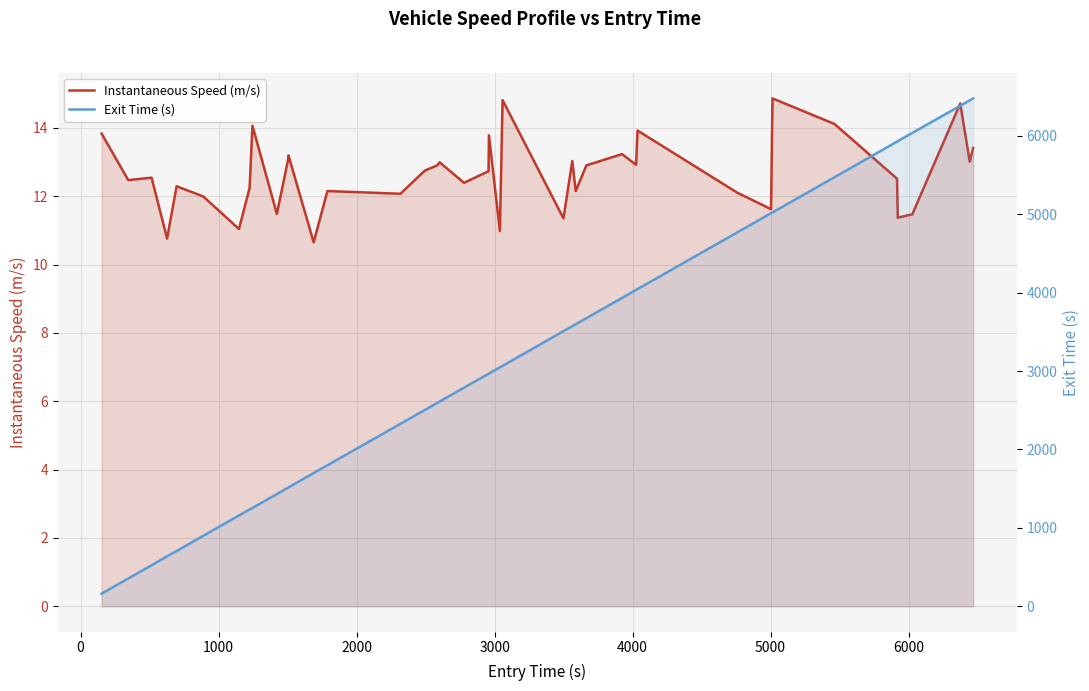

True or false: Exit Time (s) and Instantaneous Speed (m/s) cross at least once.

False